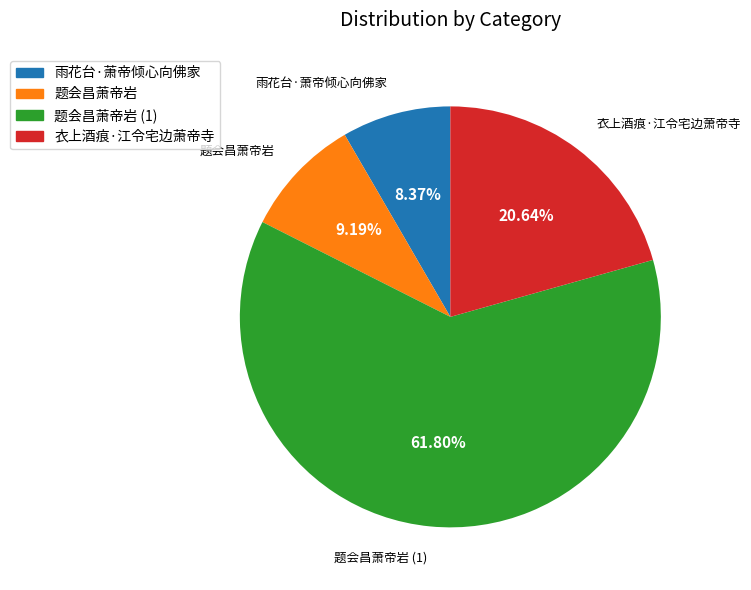

Is there a majority slice in this chart?

Yes